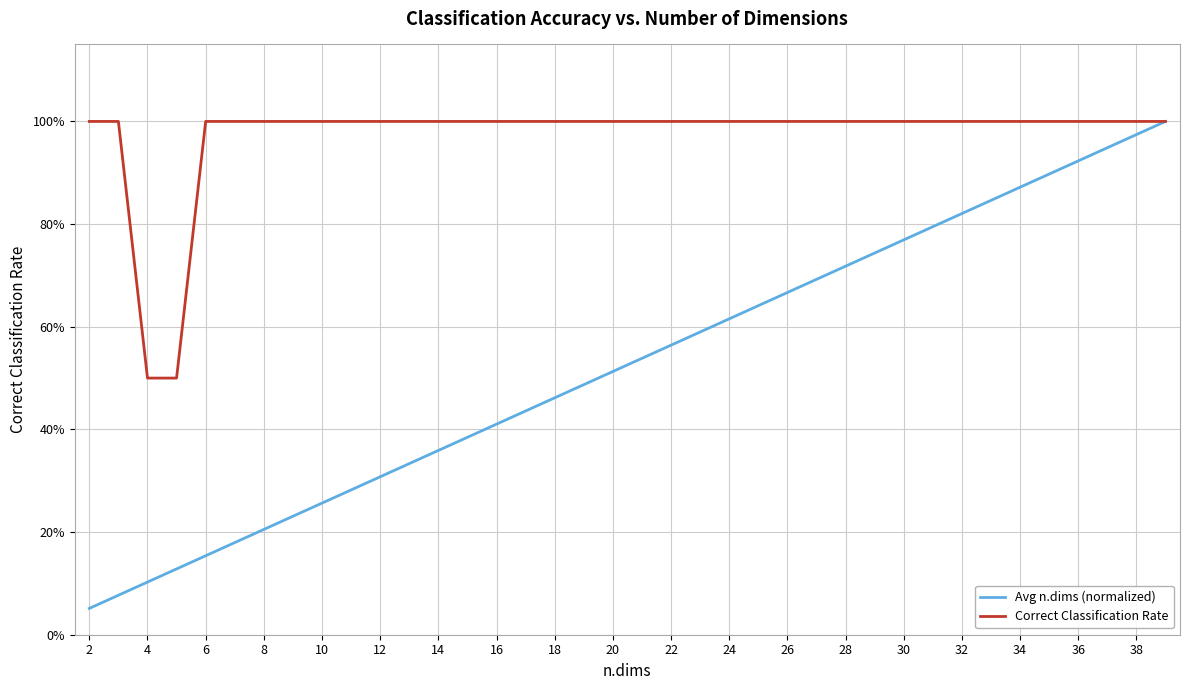

What is the minimum value shown in the chart?

0.1